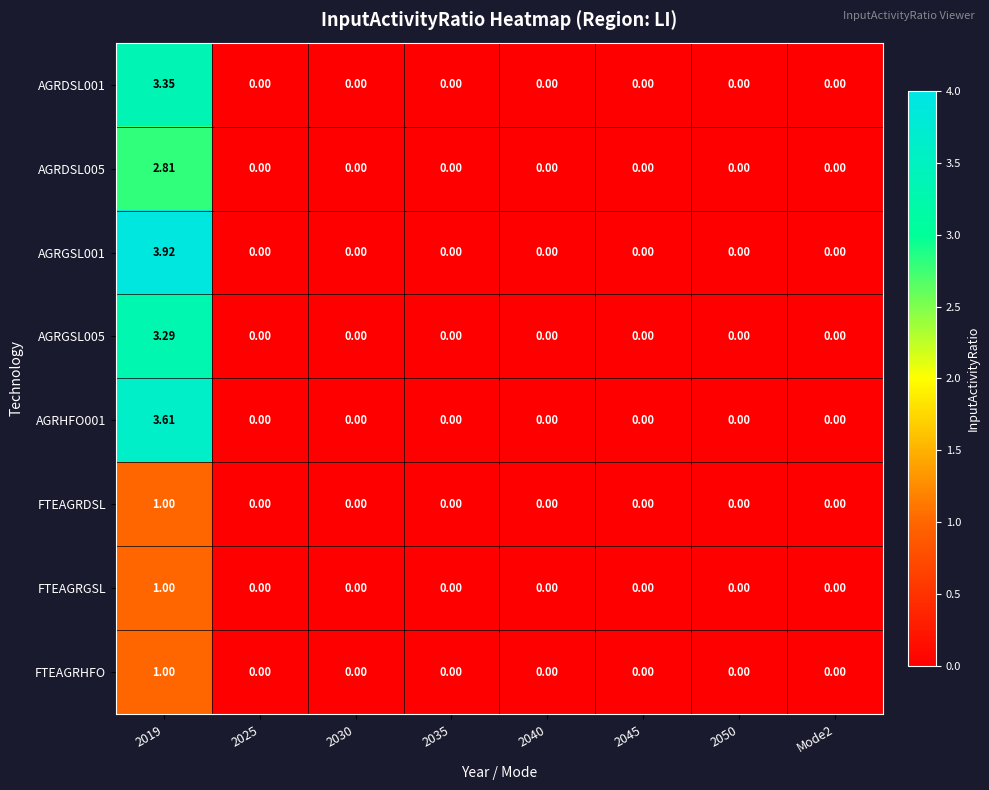

Which label corresponds to the largest value in the chart?

2019